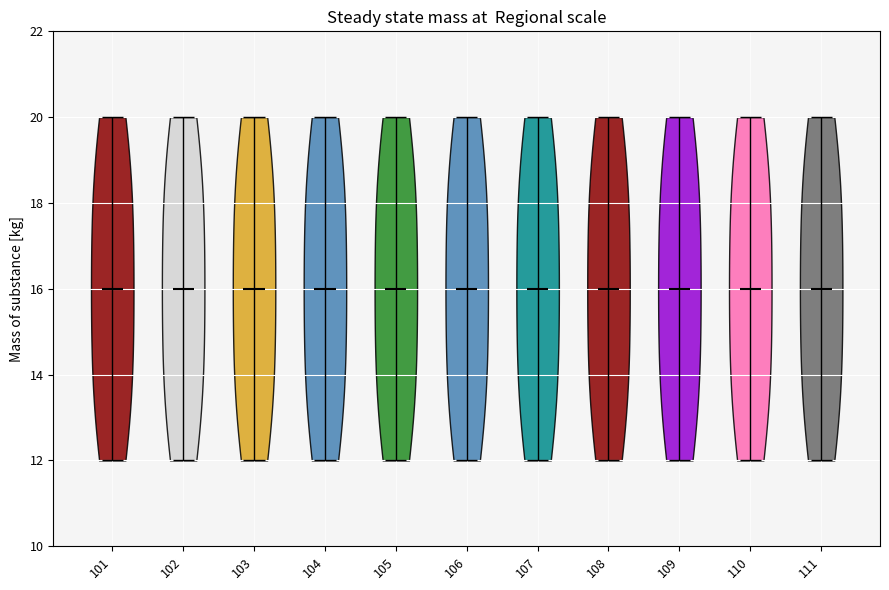

What is the lowest point the violin at x = 104 reaches on the y-axis? The values are not printed on the chart, so give them approximately, as read against the axis.

12